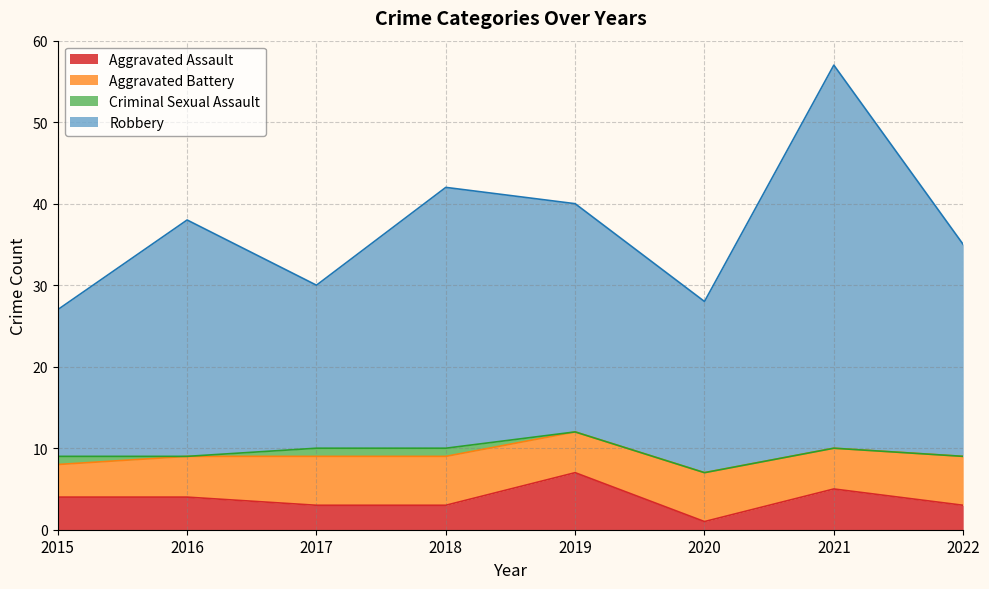

What is the total value across all series at 2016?

38